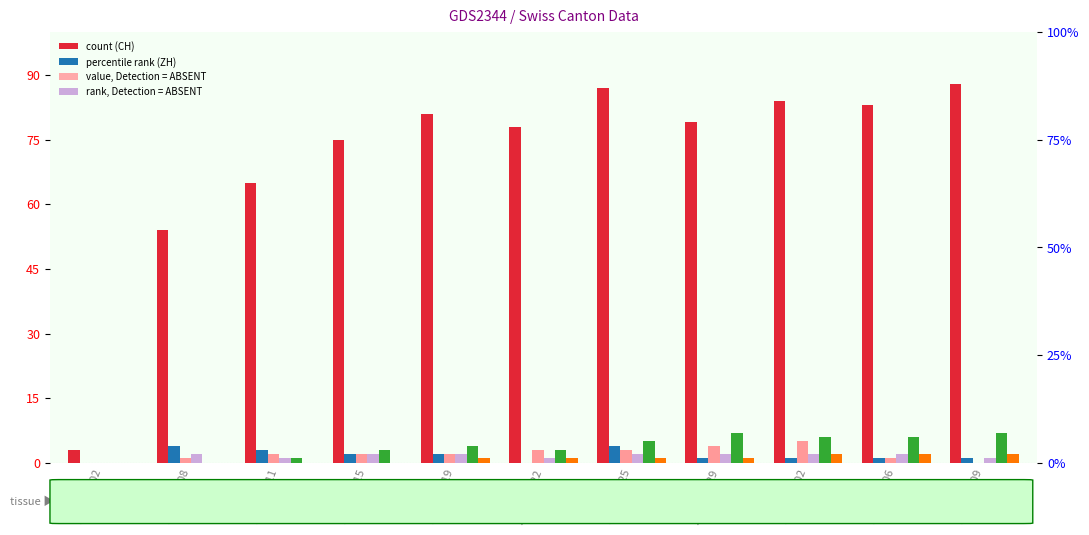

Between 2020-07-09 and 2020-06-22, which is larger?

2020-07-09